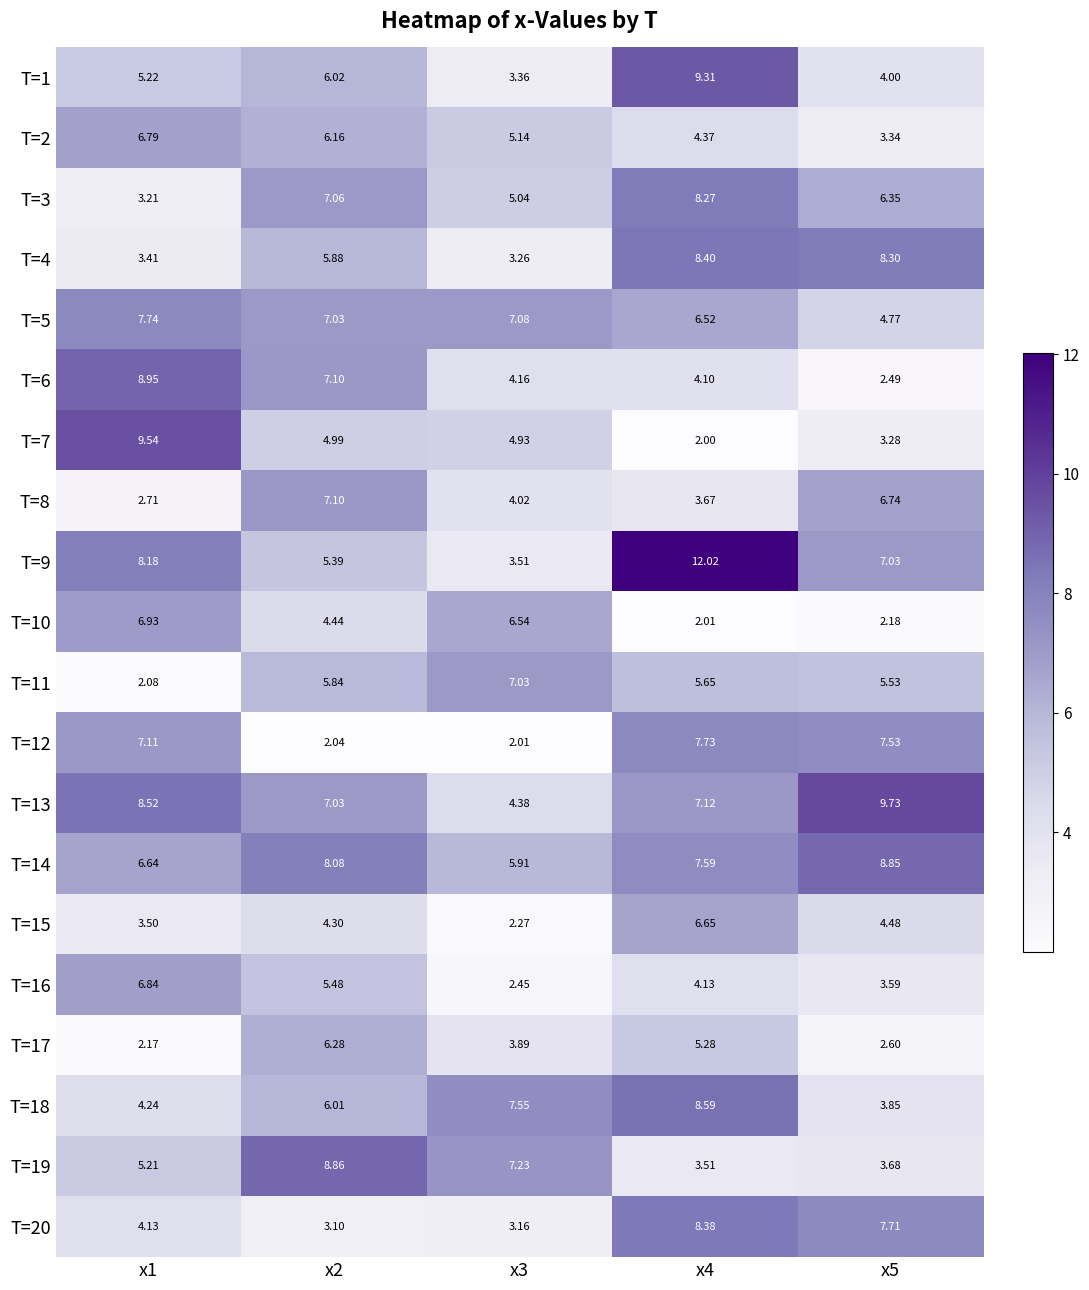

Is the value of T=15 at x5 greater than the value of T=17 at x5?

Yes